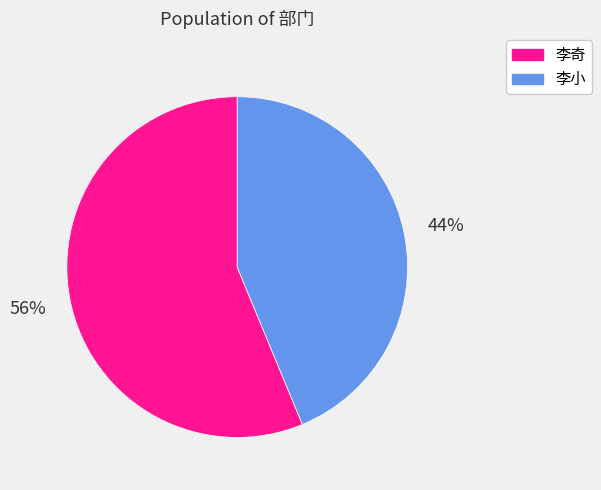

Which slice is the largest?

李奇